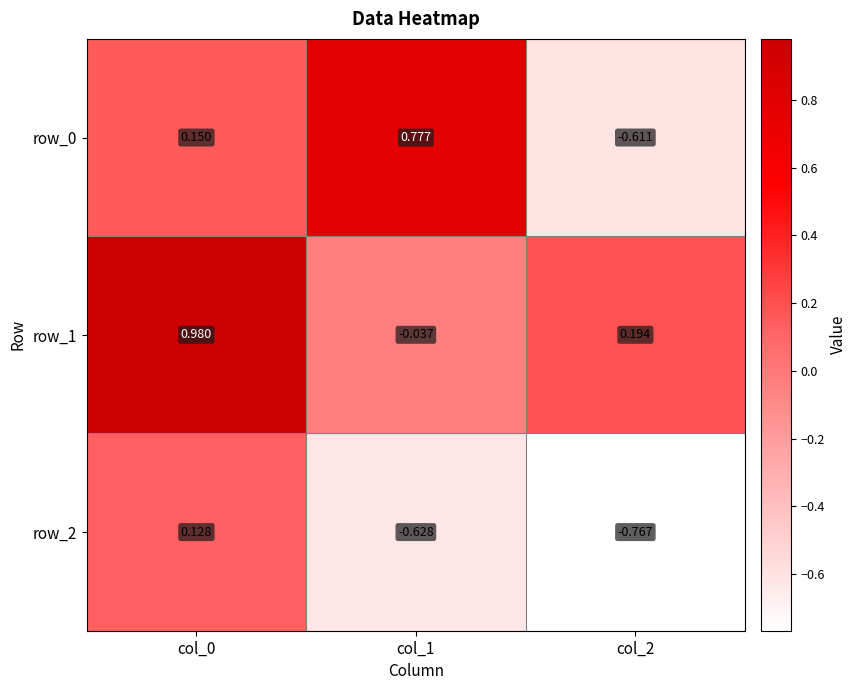

Is the value of row_1 at col_1 greater than the value of row_0 at col_0?

No